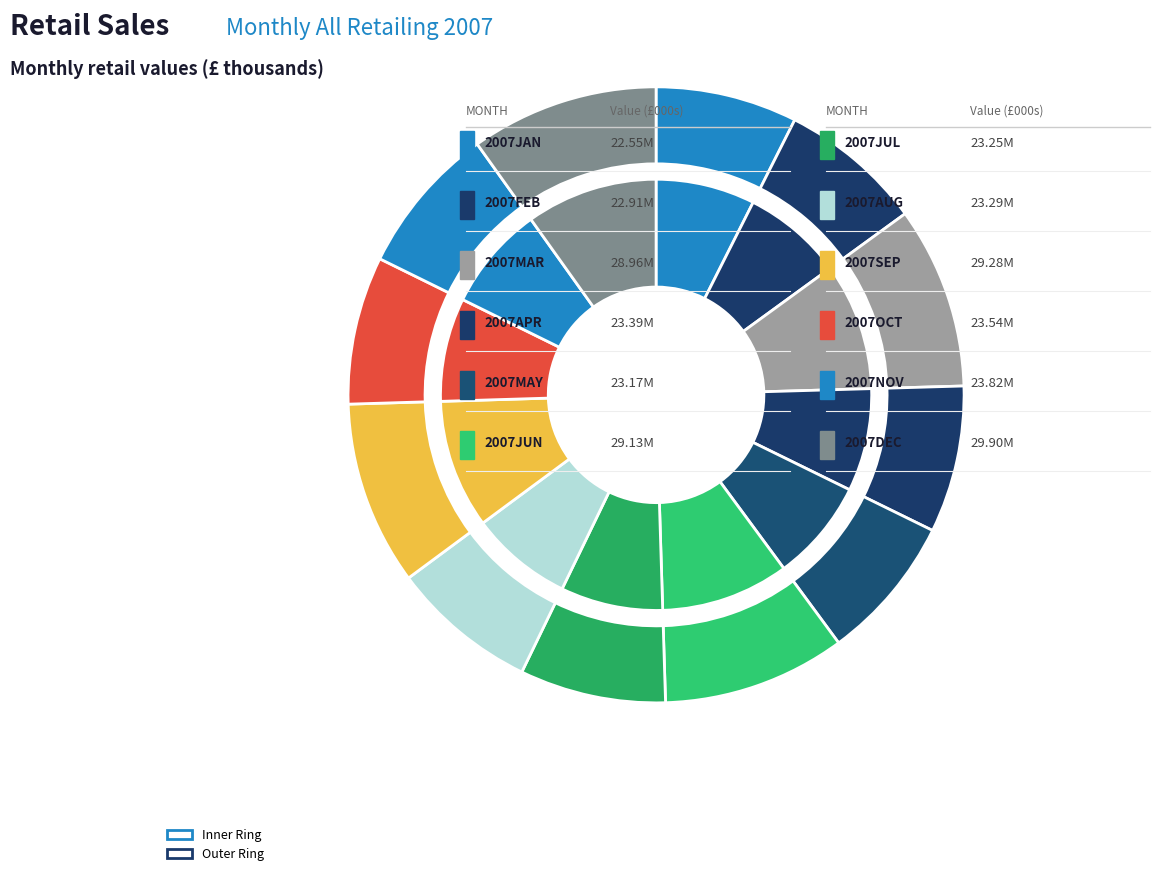

What percentage is the 2007NOV slice, to the nearest percent?

8%